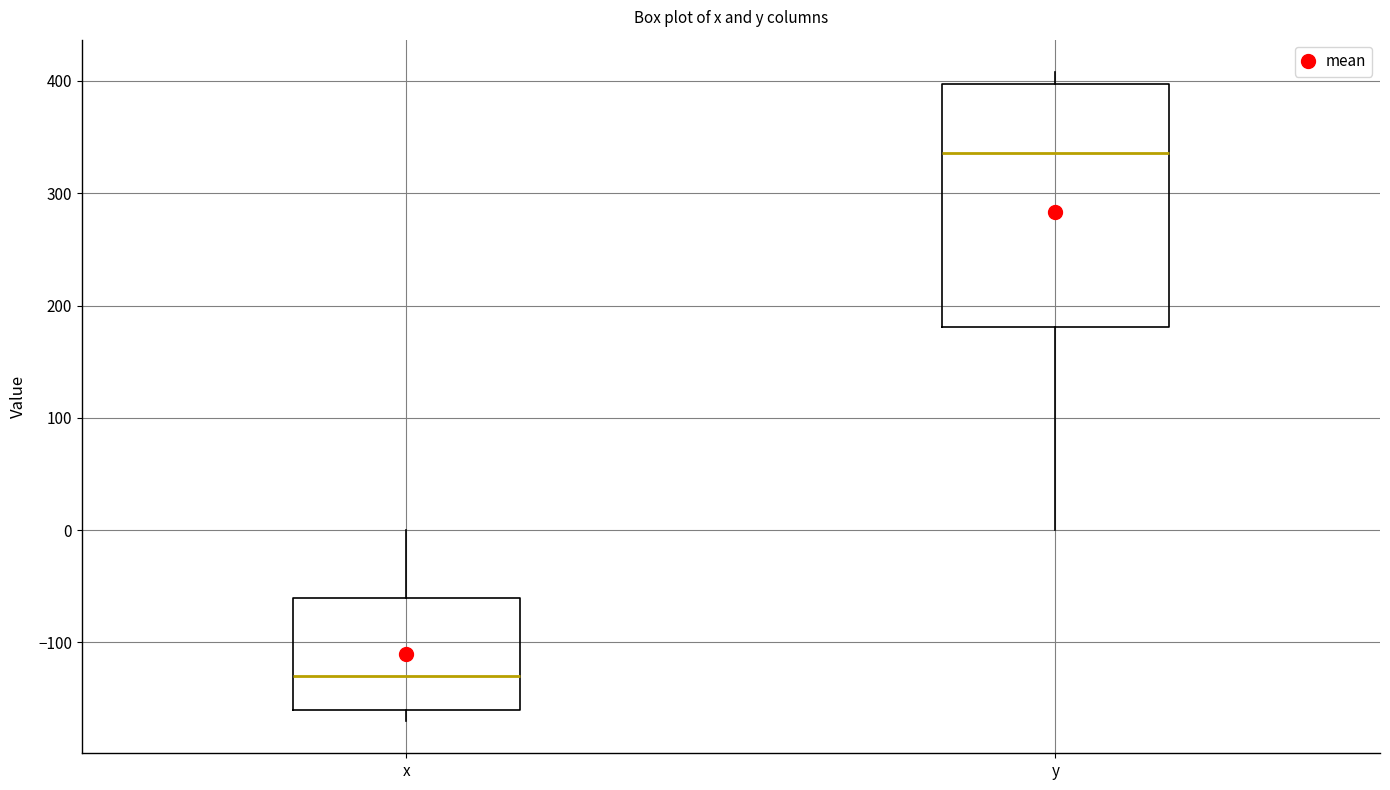

Reading left to right, transcribe this box plot: for each box, give where its median line is, the range the box spans, and where its two whiskers end, as read against the y-axis. The values are not printed on the chart, so give them approximately, as read against the axis.

x: median -130, box -160 to -60, whiskers -170 to 0
y: median 340, box 180 to 400, whiskers 0 to 410